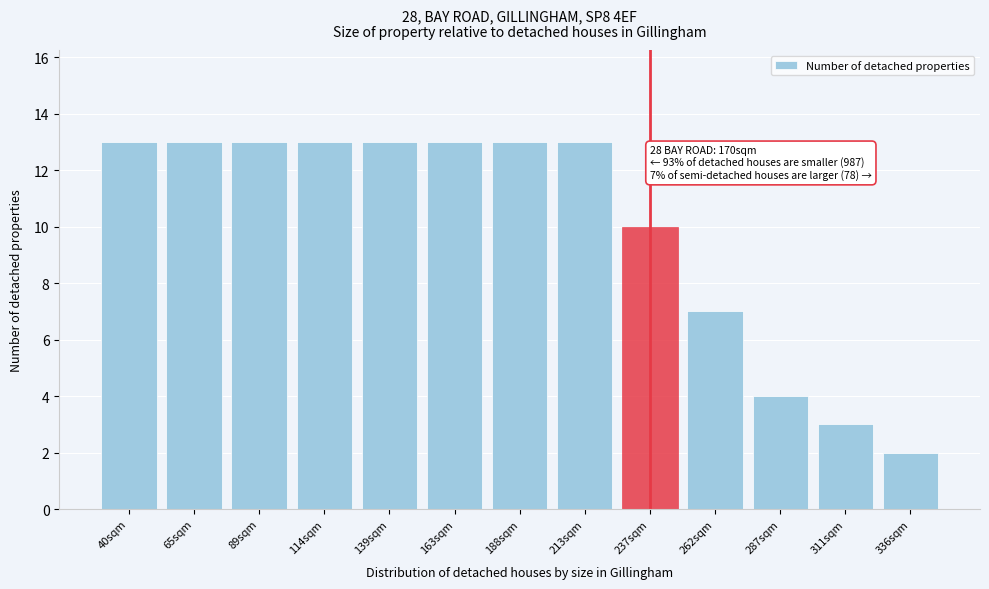

Reading right to left, transcribe all the data shown in this chart.

2	3	4	7	10	13	13	13	13	13	13	13	13